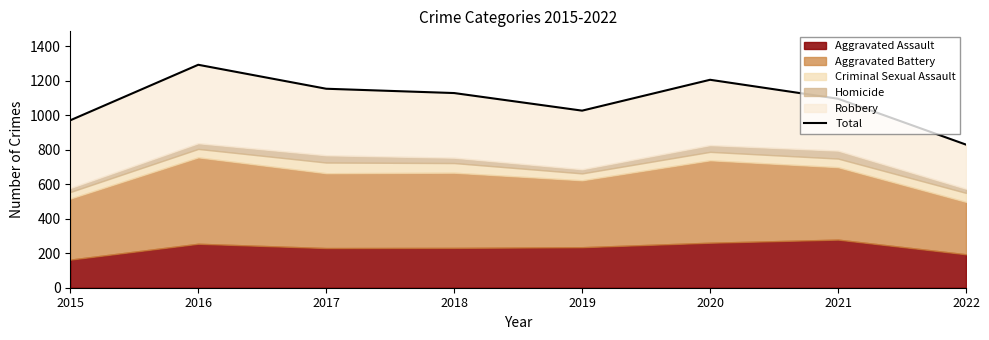

Rank the categories by value from lowest to highest.

2022, 2015, 2019, 2021, 2018, 2017, 2020, 2016